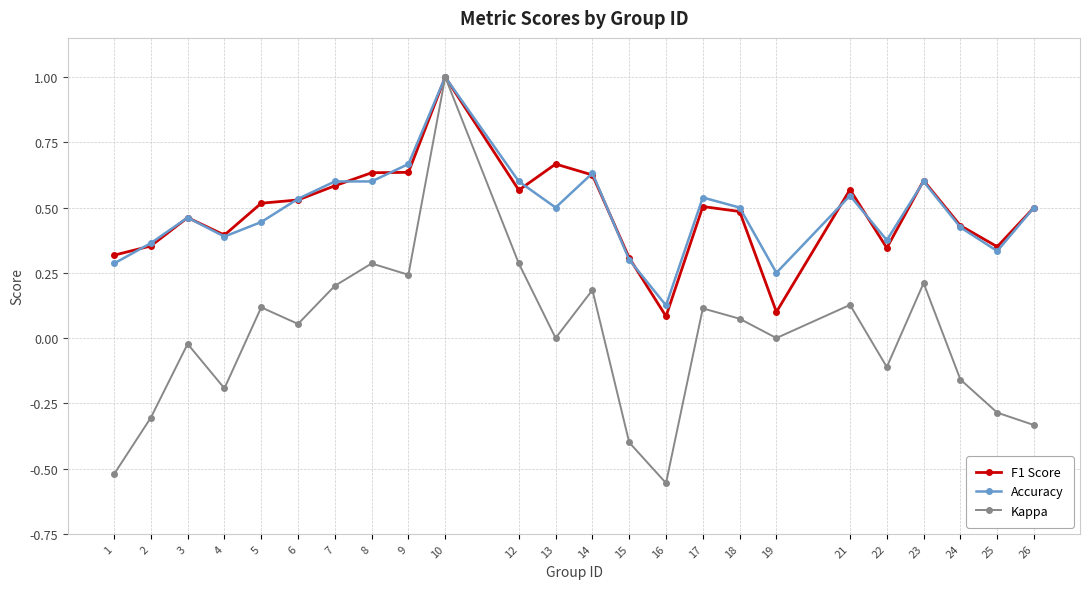

What is the greatest value displayed?

1.0